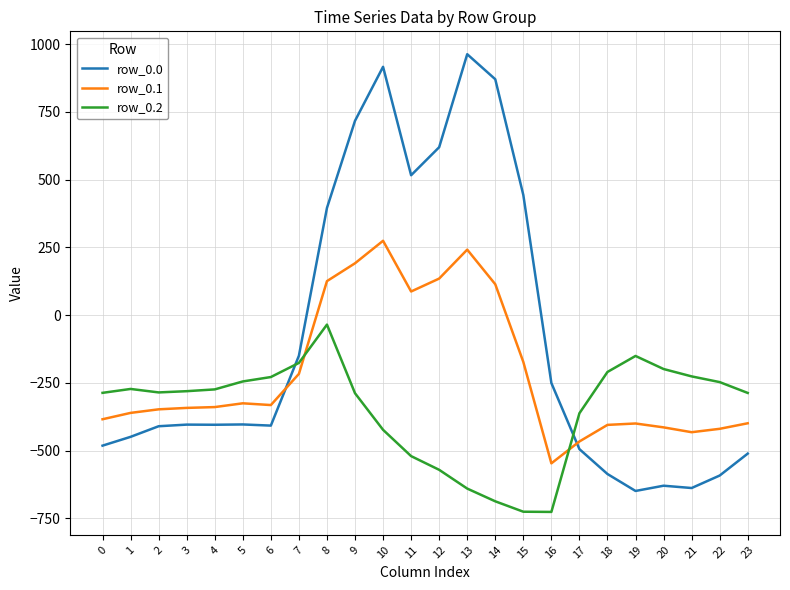

Rank the series by their maximum value, from lowest to highest.

row_0.2, row_0.1, row_0.0